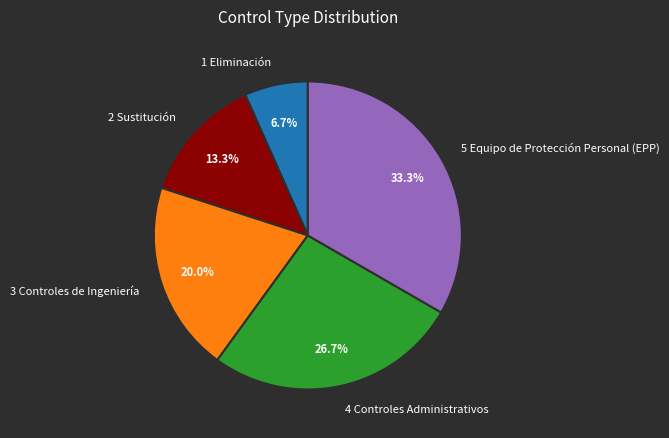

Which slice is the smallest?

1 Eliminación